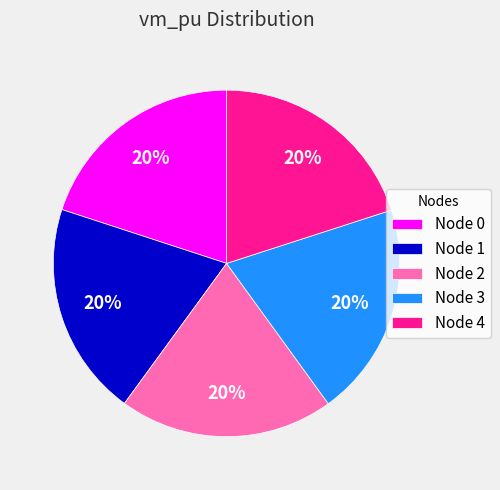

Does any single category account for the majority?

No